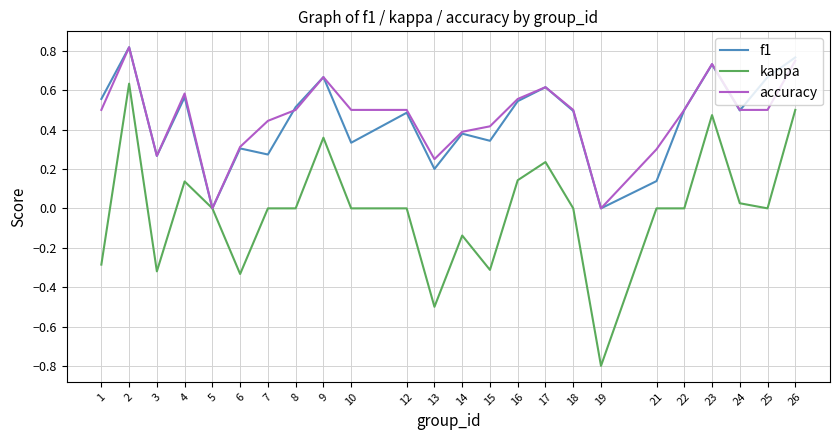

The value of kappa at 26 is 0.5. True or false?

True